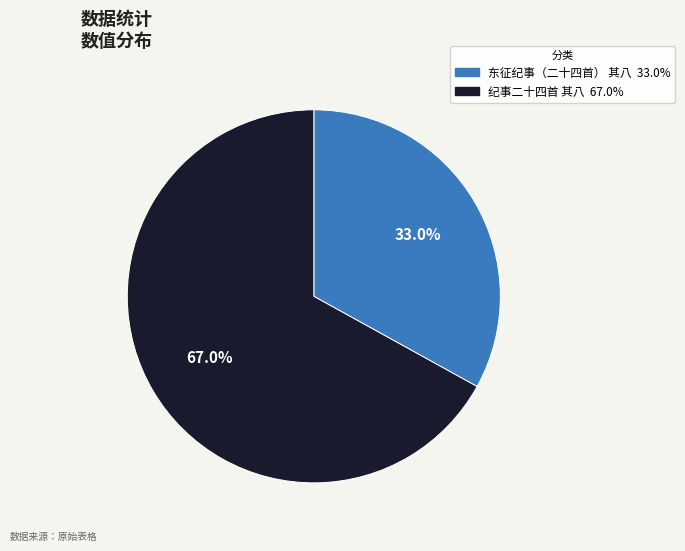

True or false: 纪事二十四首 其八 accounts for 67% of the total.

True